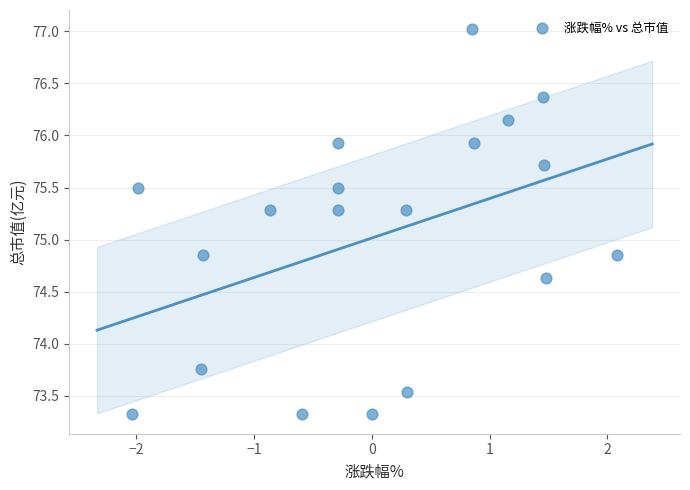

What is the range of Y values (max minus min)?

3.7